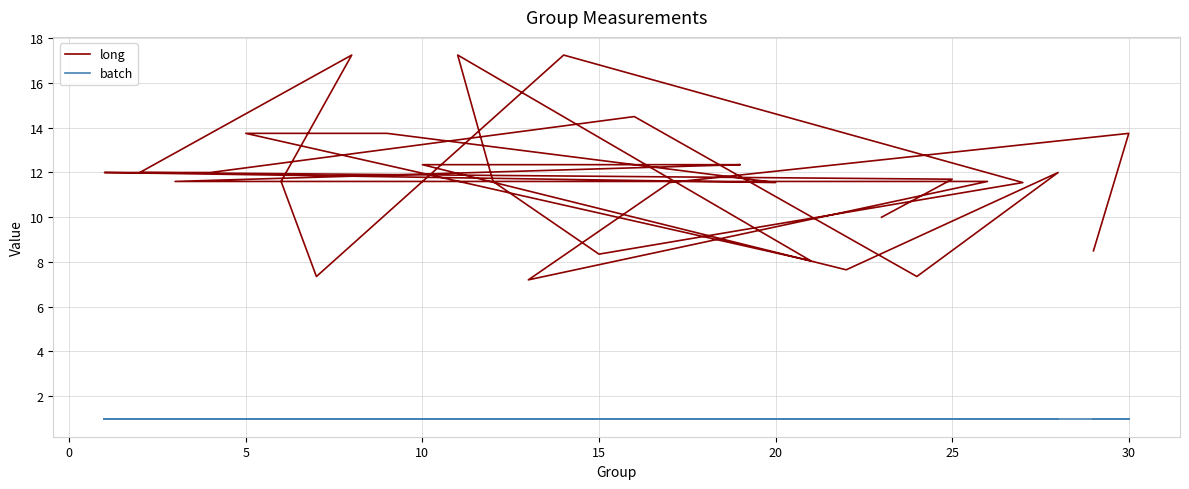

What is the lowest value of the batch series?

1.0